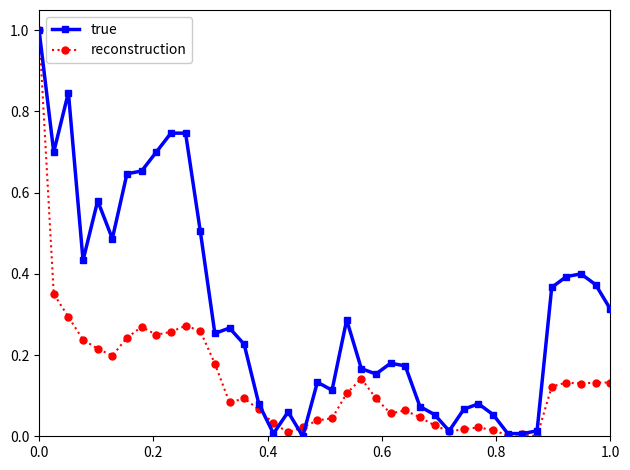

What is the greatest value displayed?

1.0